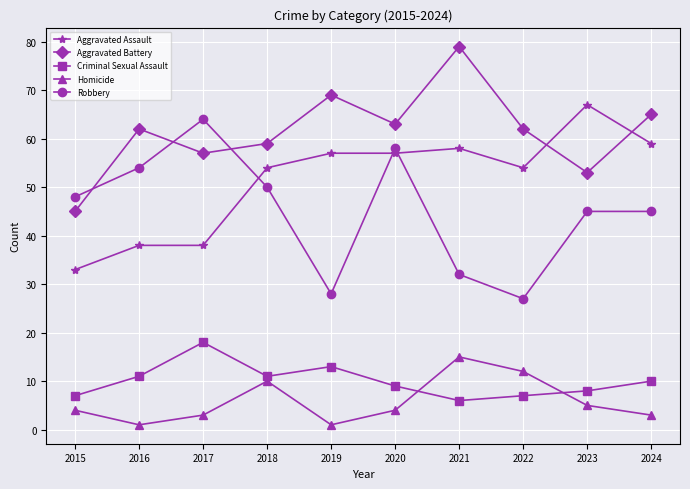

Is it true that Homicide equals 1 at 2019?

True